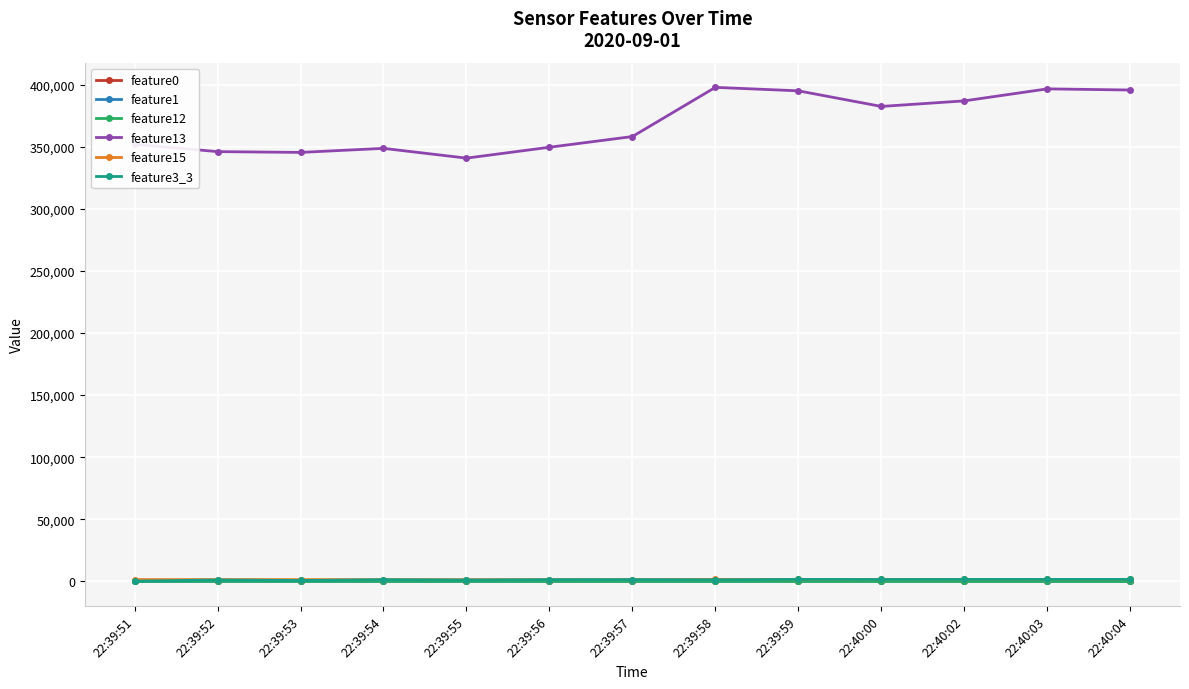

The feature12 series shows 9.9 at 22:39:54. True or false?

True